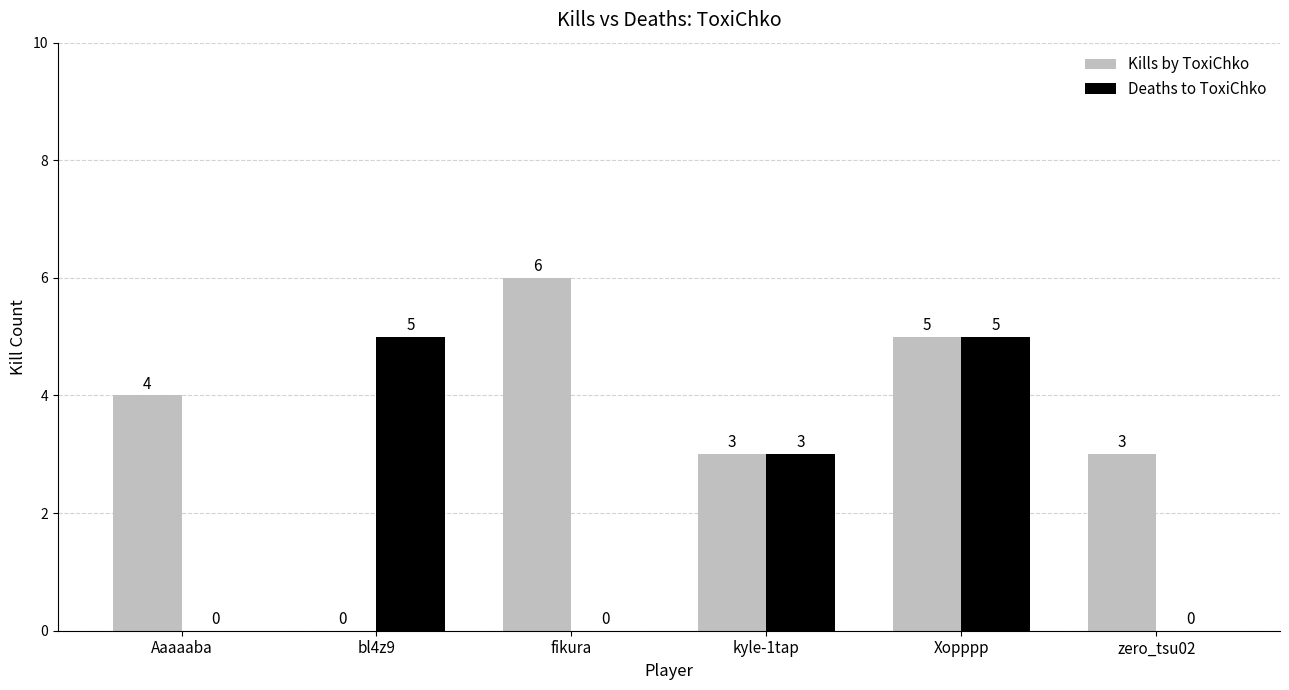

Reading left to right, what are all the values shown in this chart?

Kills by ToxiChko: 4	0	6	3	5	3
Deaths to ToxiChko: 0	5	0	3	5	0